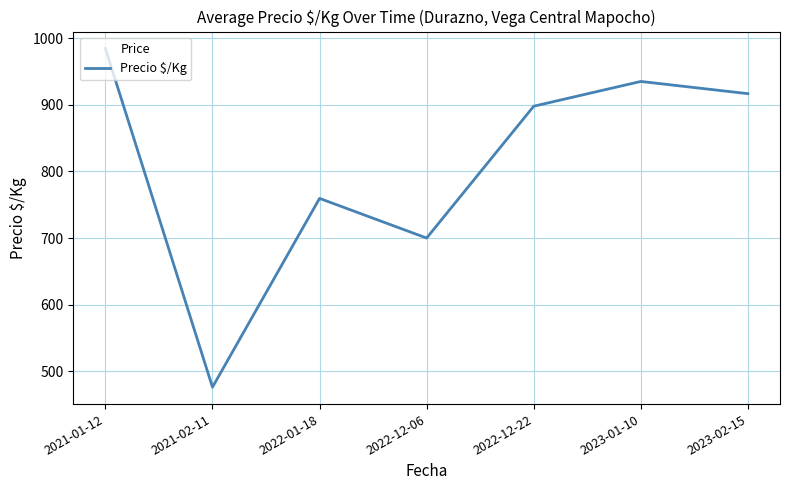

At which label is the value closest to 730?

2022-01-18